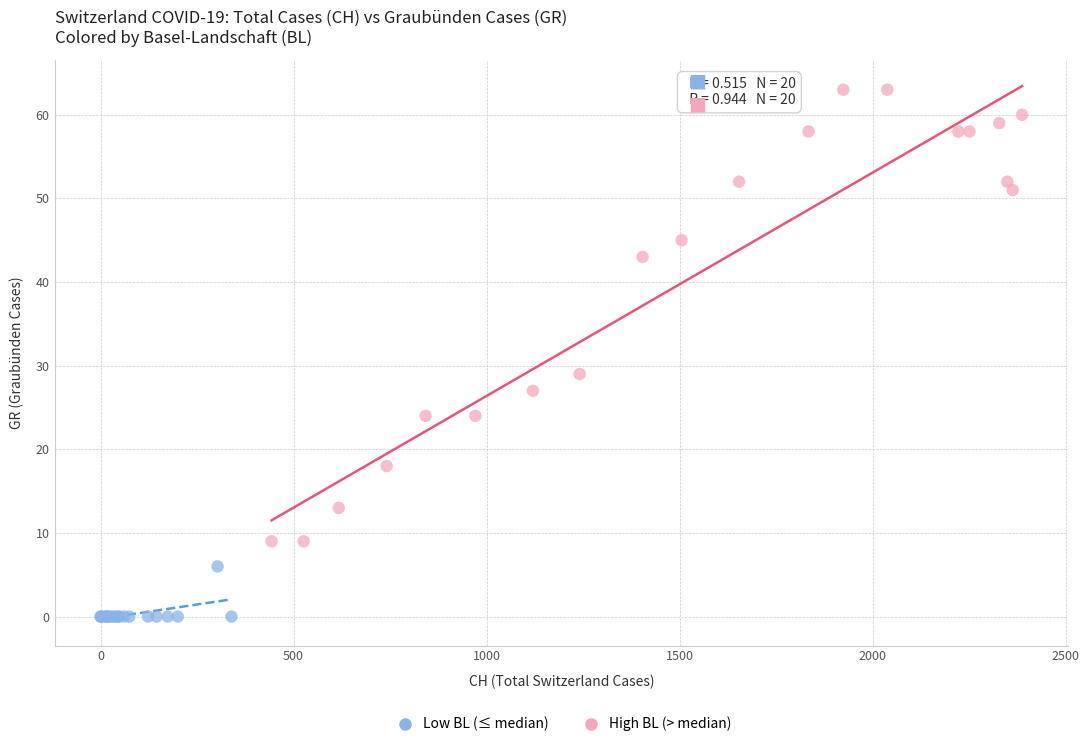

Which series reaches the minimum Y coordinate?

Low BL (≤ median)